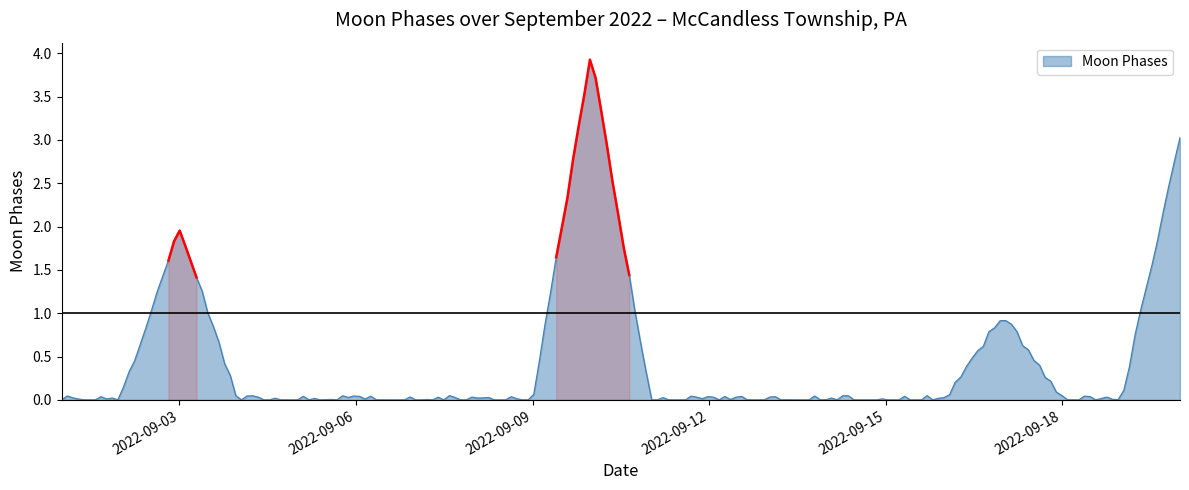

Which label corresponds to the smallest value in the chart?

2022-09-01